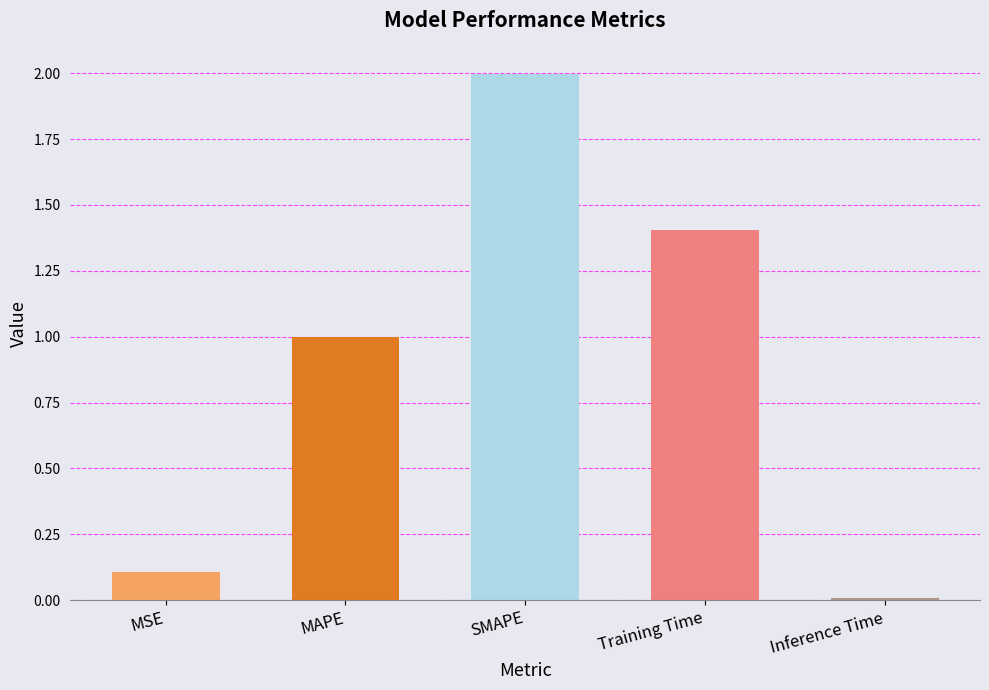

What is the difference between the maximum and minimum values?

2.0